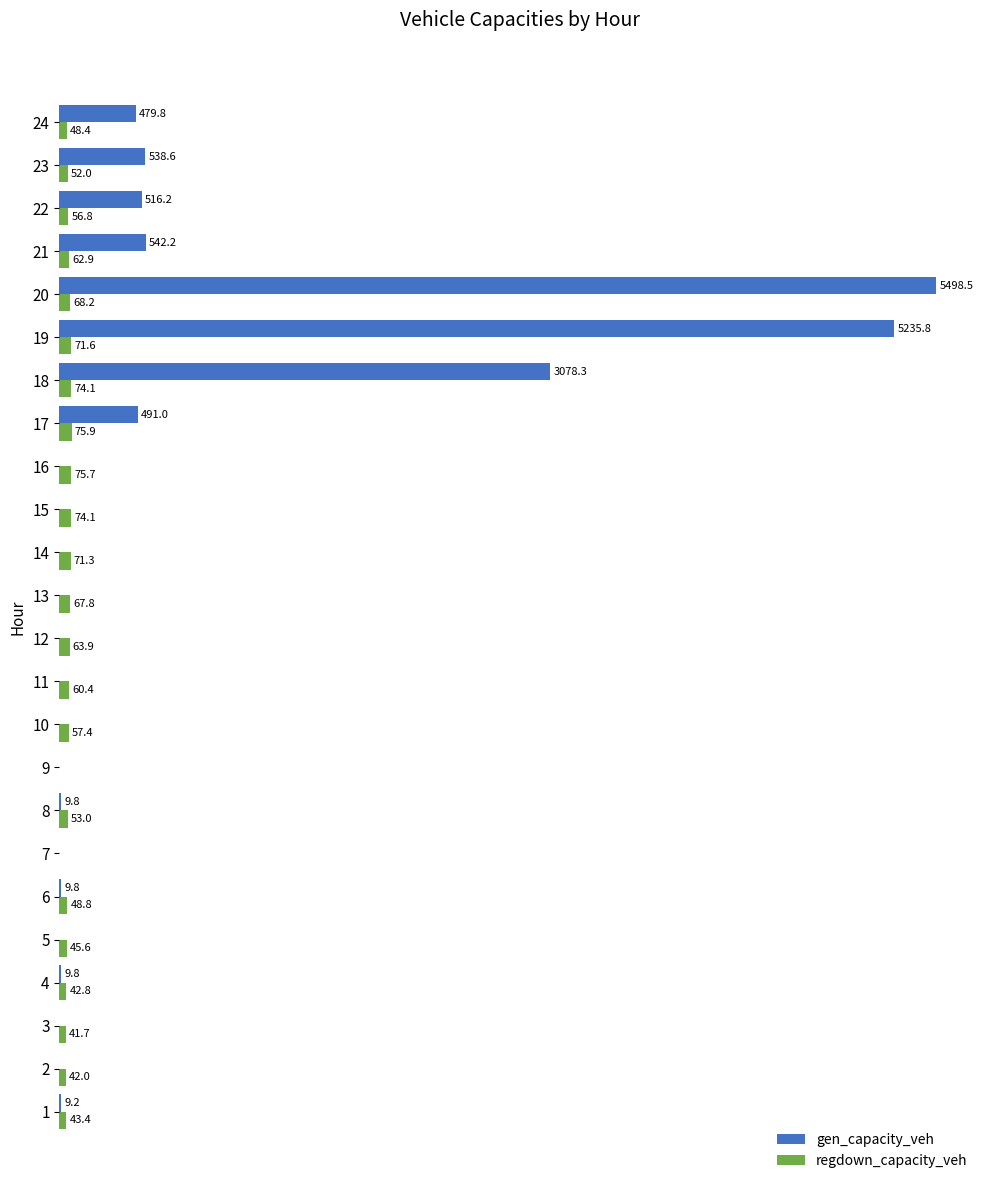

Which series changed the most between 4 and 11?

regdown_capacity_veh